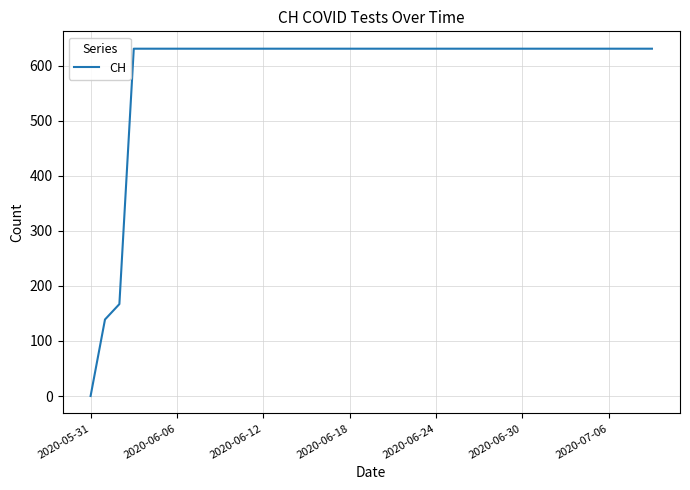

Does the chart display data point markers on the line(s)?

No